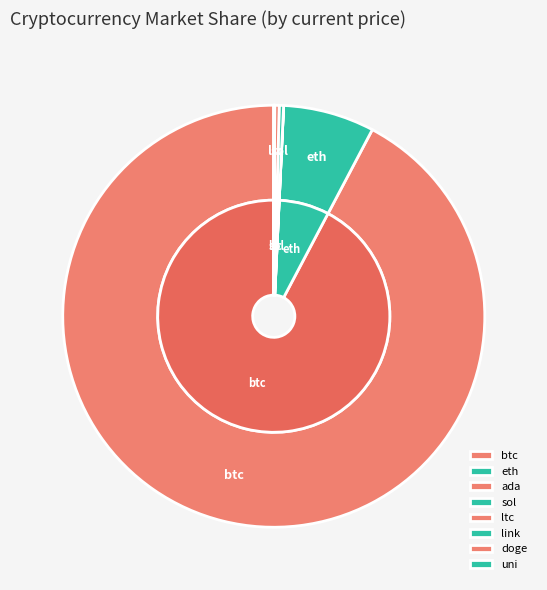

To the nearest percent, what is the combined percentage of eth and btc?

99%